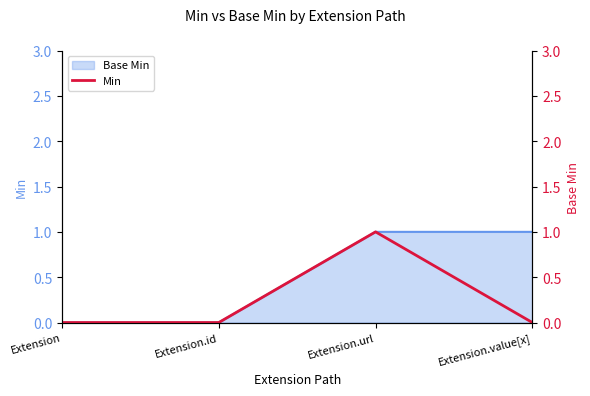

What is the sum of the values at Extension.url and Extension.id?

1